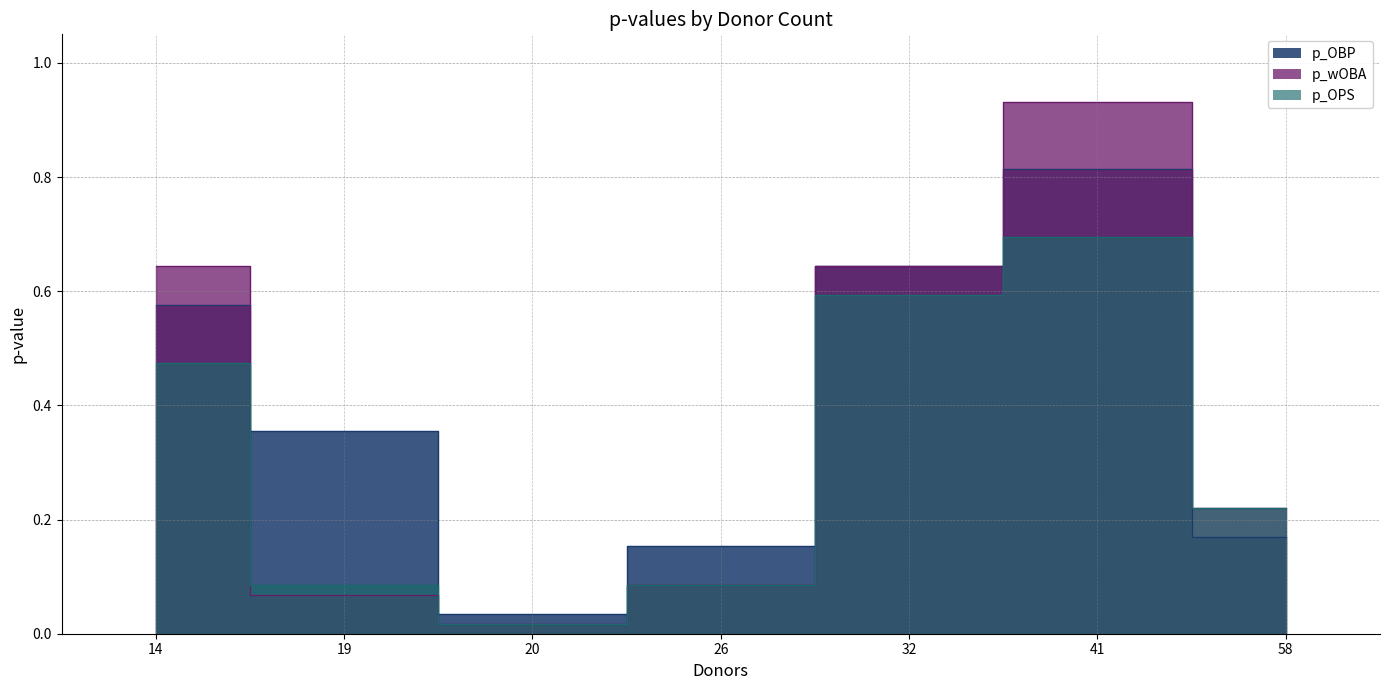

True or false: p_wOBA and p_OPS intersect in this chart.

True